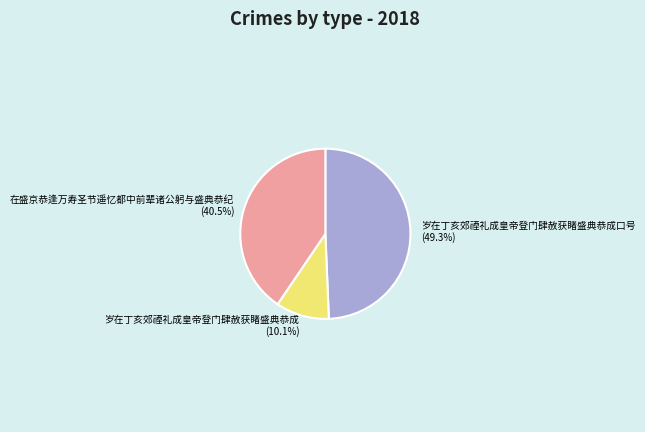

How much of the chart is everything except 岁在丁亥郊禋礼成皇帝登门肆赦获睹盛典恭成?

89.9%